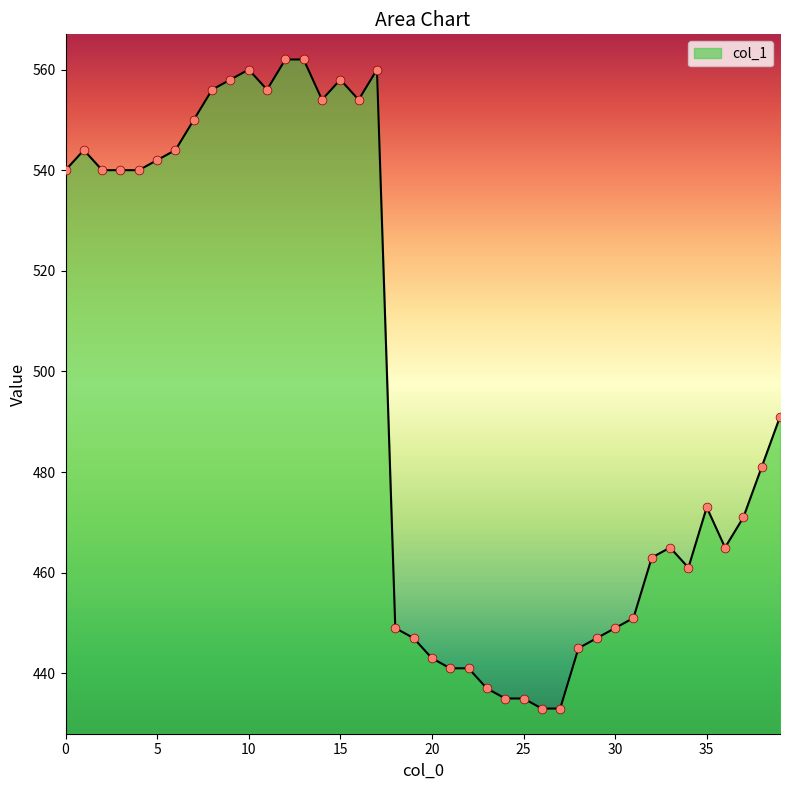

What is the difference between the maximum and minimum values?

129